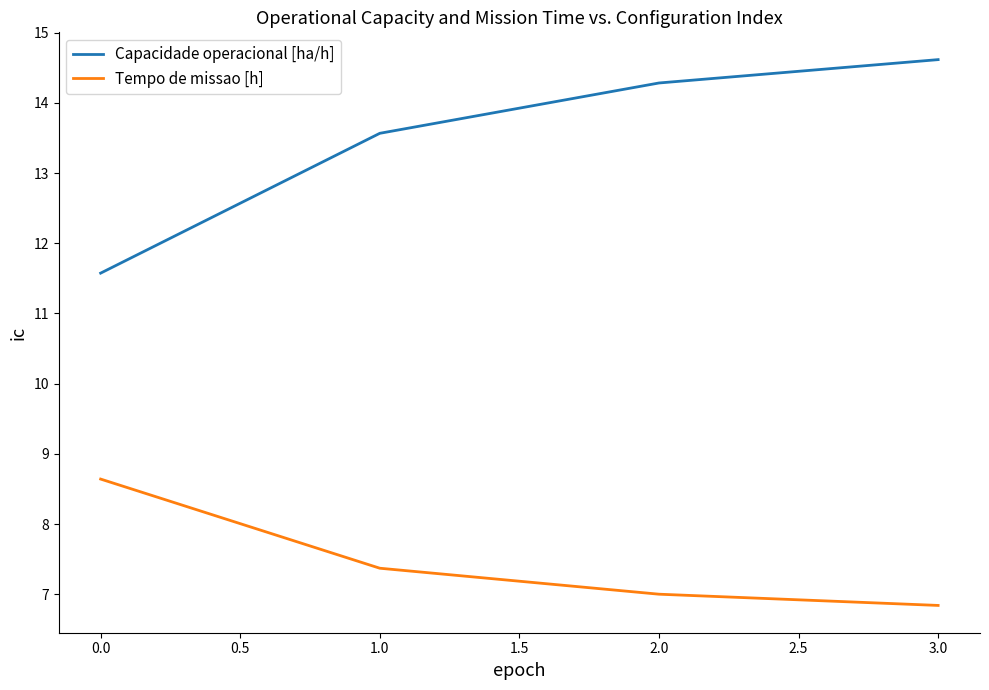

Between 0.0 and 1.0, which series saw the biggest shift?

Capacidade operacional [ha/h]